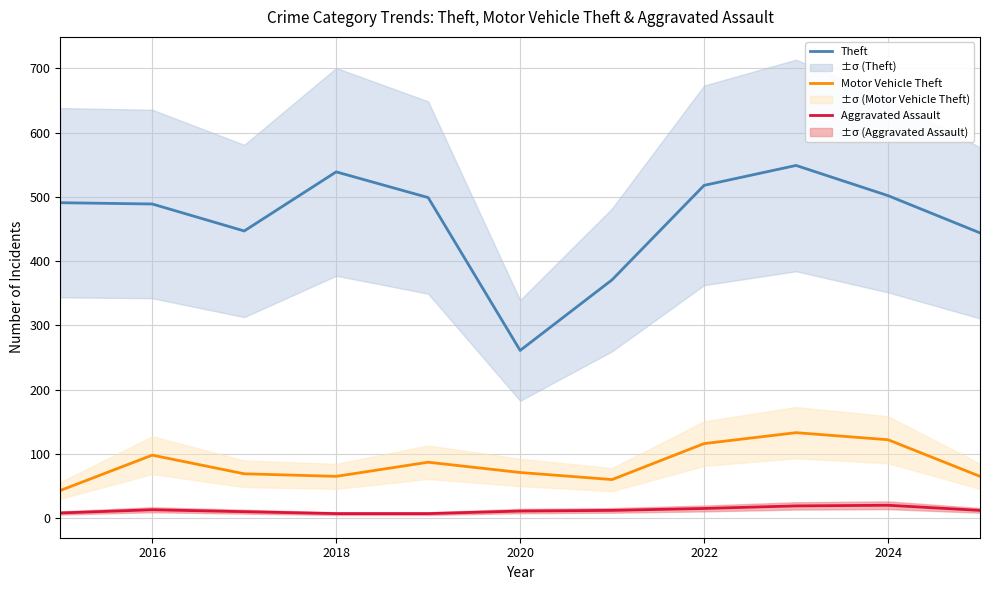

Which category has the lowest value in the Theft series?

2020